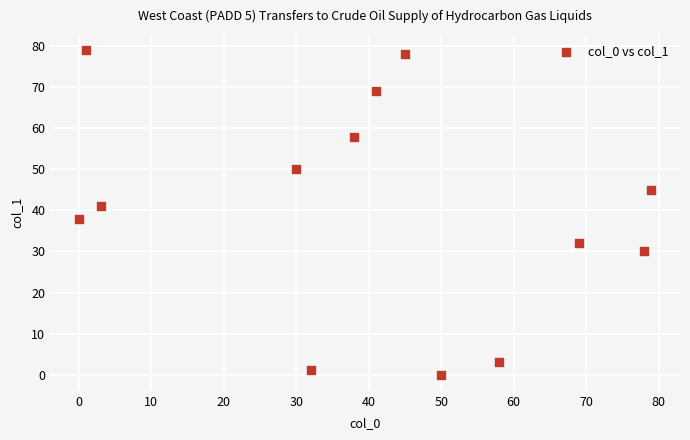

What Y value in the scatter plot is closest to 39?

38